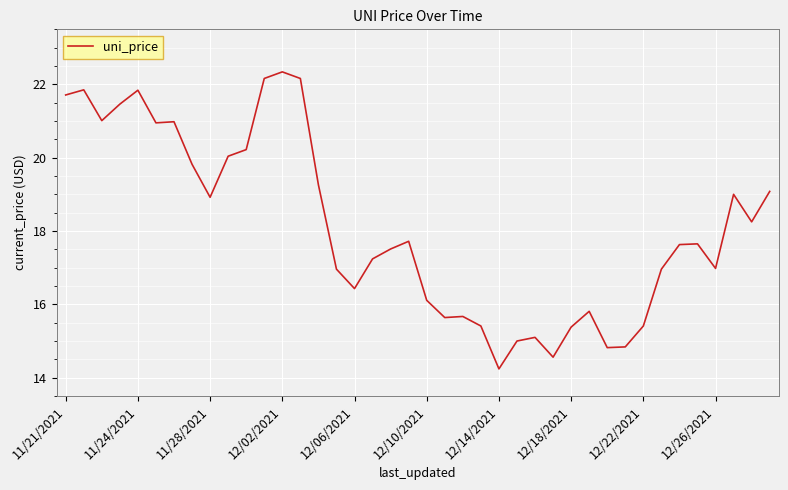

What is the maximum value shown in the chart?

22.3